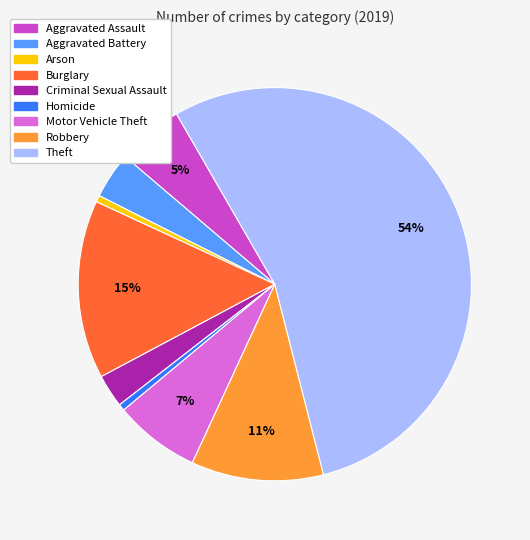

Which slice represents more than half of the pie?

Theft